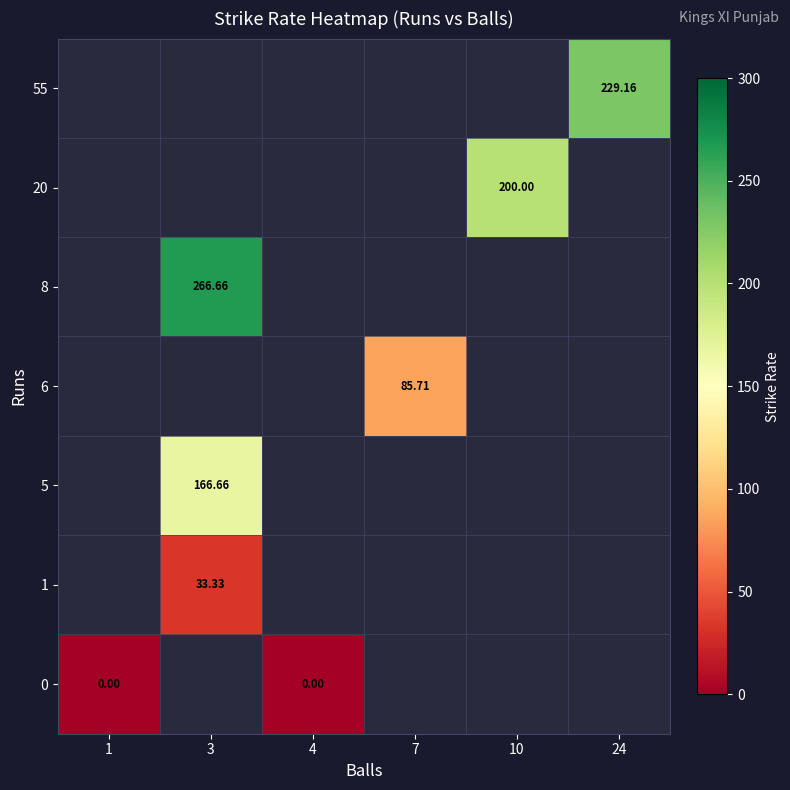

Which label corresponds to the smallest value in the chart?

1